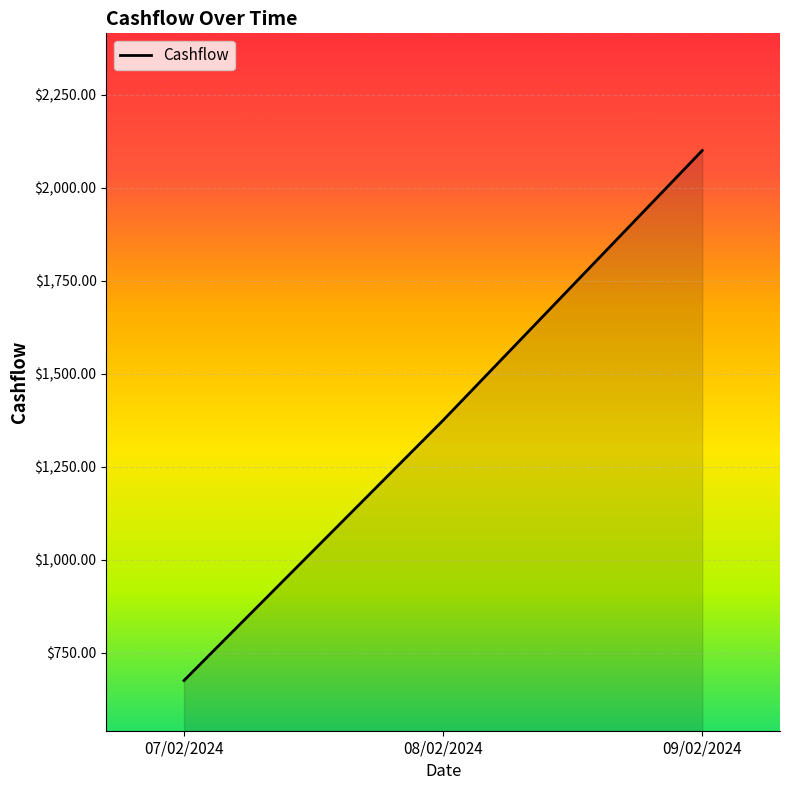

The chart shows a value of 2100.1 at 09/02/2024. True or false?

True